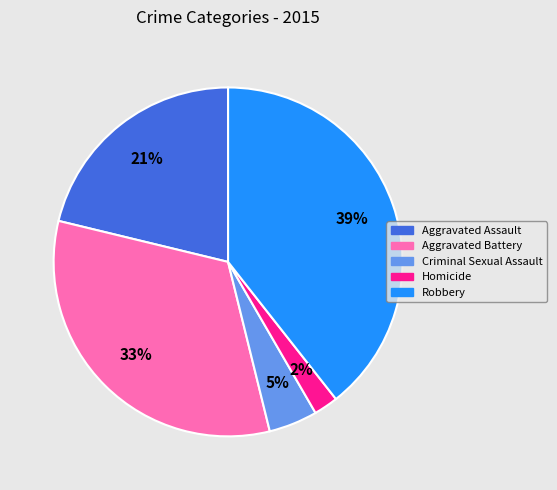

Which has a higher value, Aggravated Battery or Criminal Sexual Assault?

Aggravated Battery